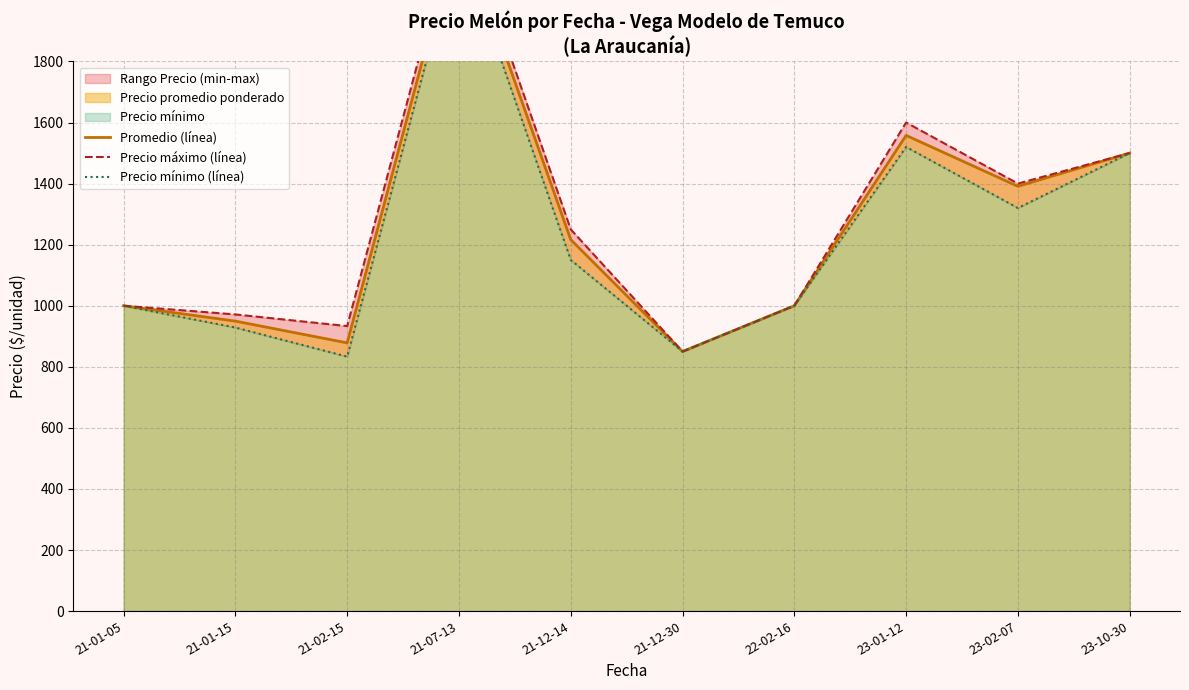

True or false: Precio máximo (línea) has a value of 1600.0 at 23-01-12.

True